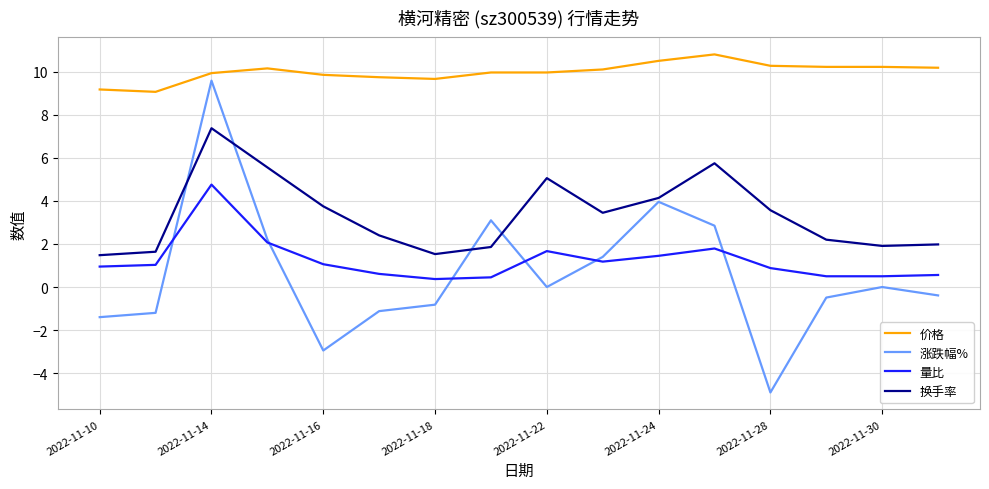

True or false: 涨跌幅% and 价格 cross at least once.

False